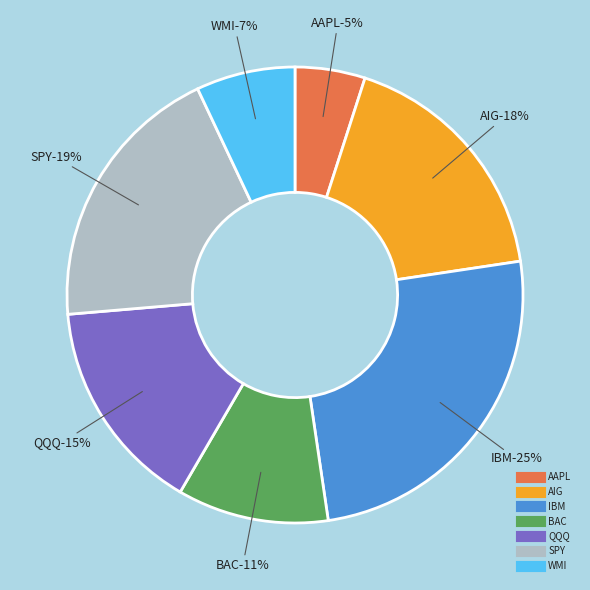

How many segments does this pie chart have?

7